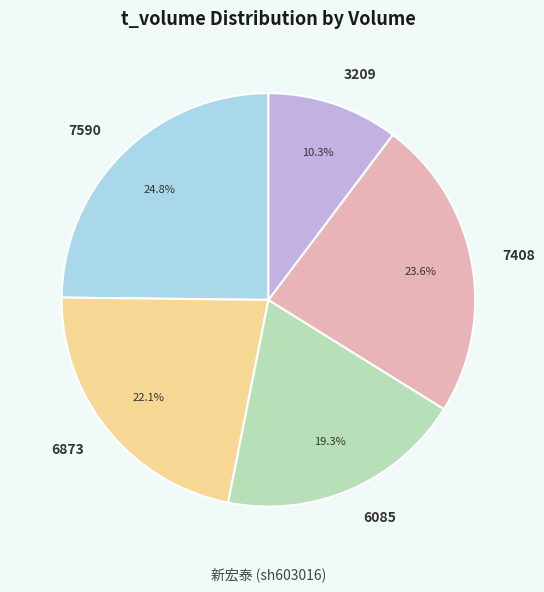

How many segments does this pie chart have?

5